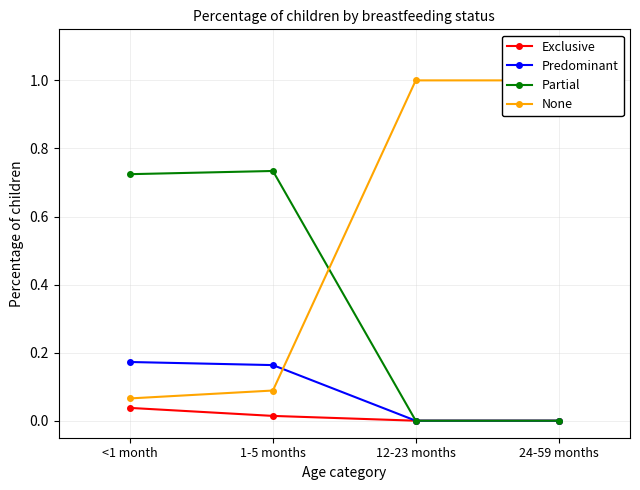

True or false: Exclusive has a value of 0.0 at 1-5 months.

False